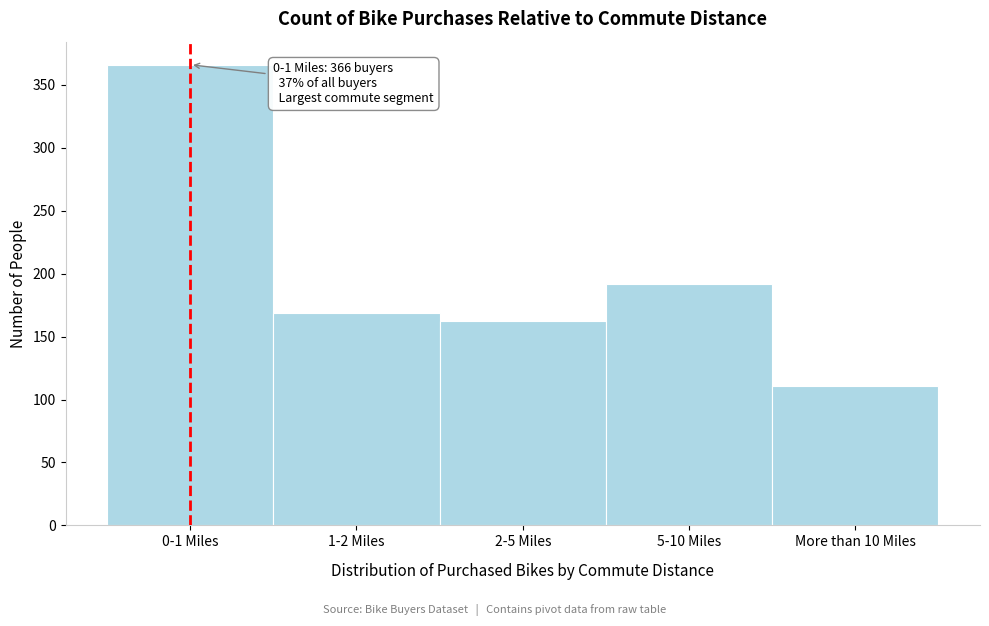

Reading right to left, extract all data points from this chart.

111	192	162	169	366